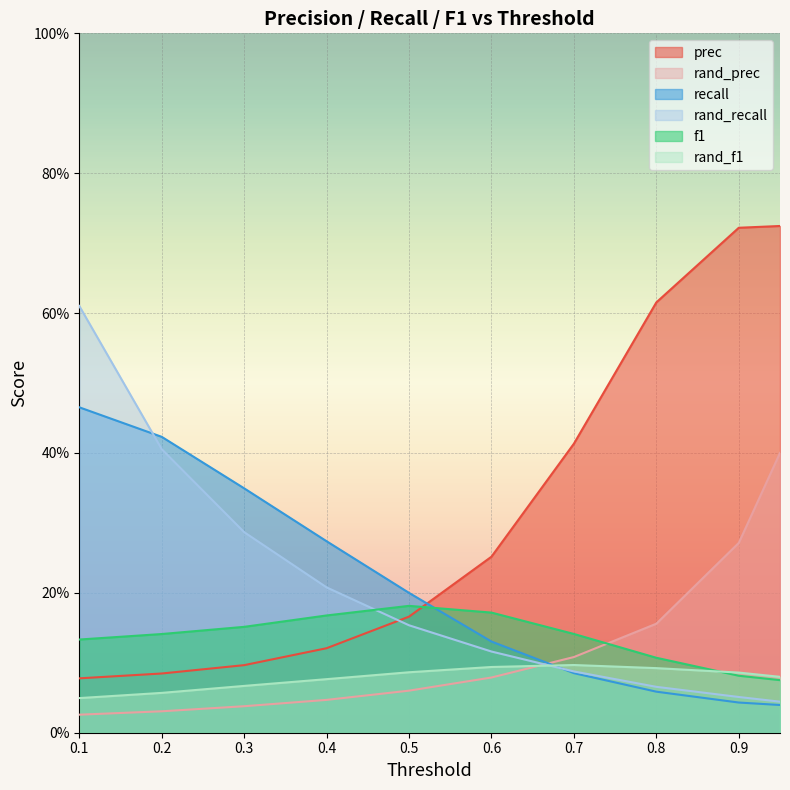

At how many categories does at least one series exceed 0?

10